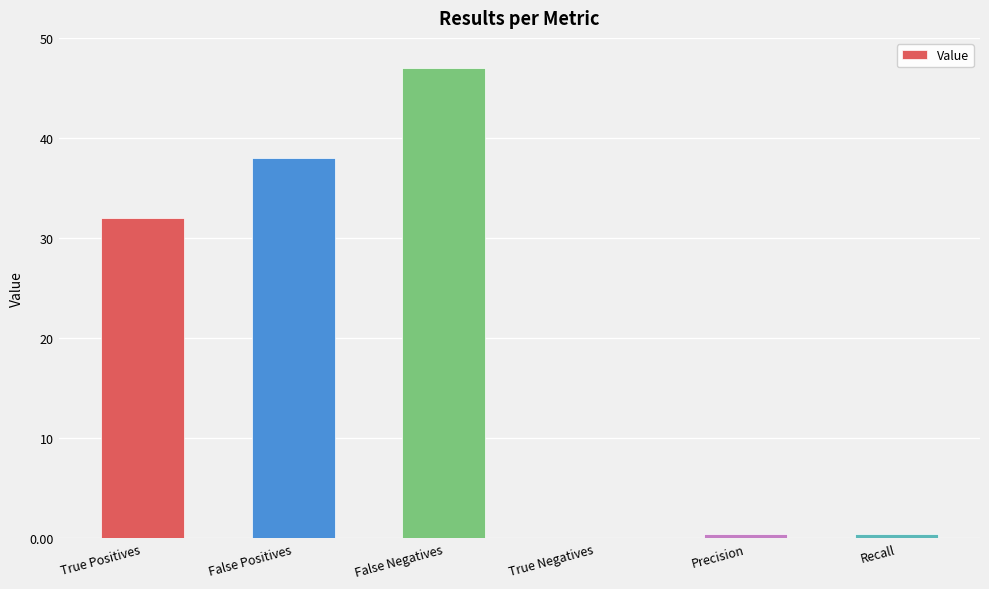

Where is the data nearest to the value 23?

True Positives